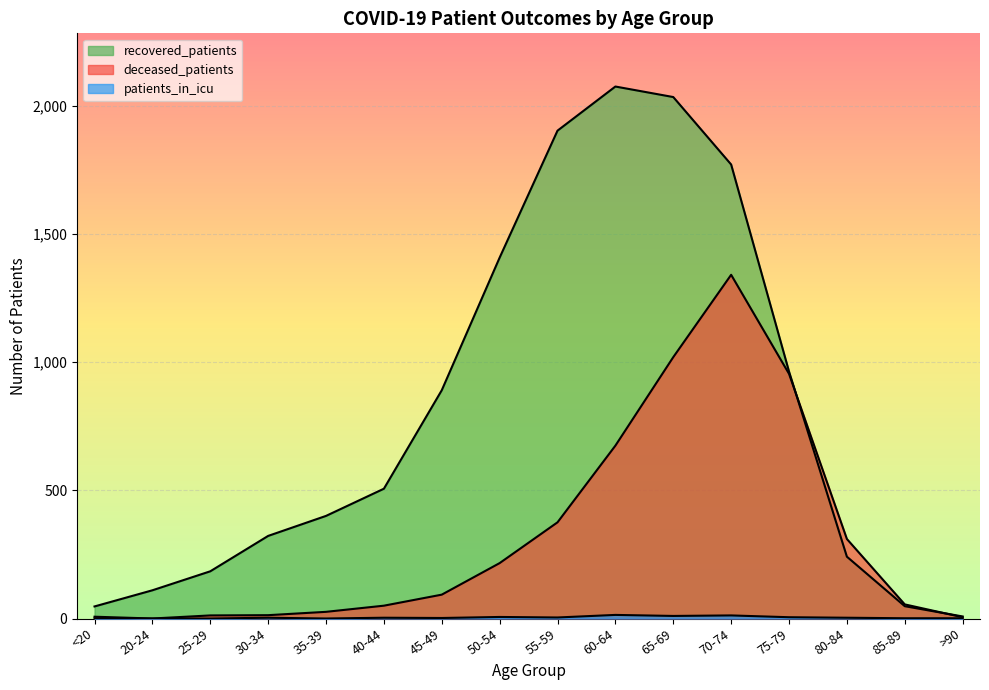

Which series has the largest range (max minus min)?

recovered_patients